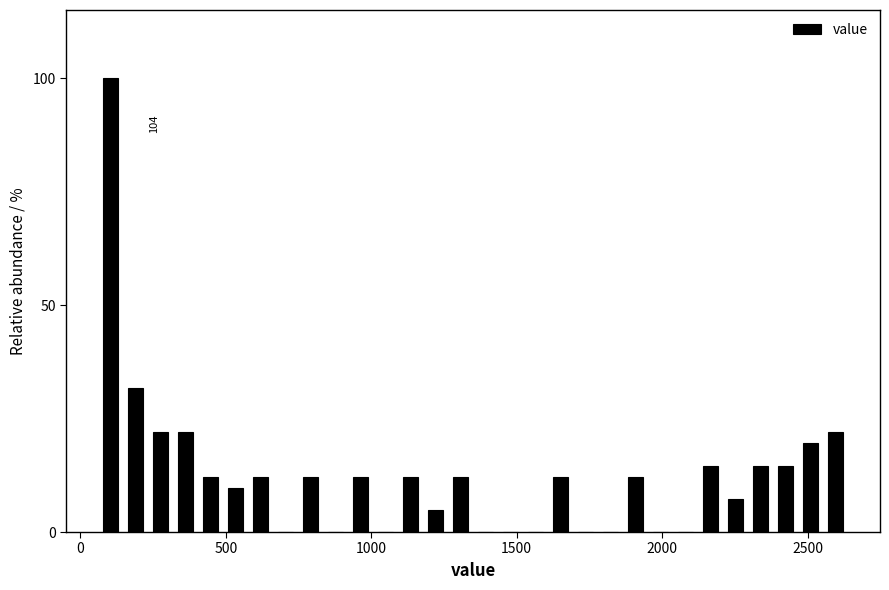

Around what value on the x-axis is the tallest bar? Give the approximate position of its centre, as read against the axis.

100